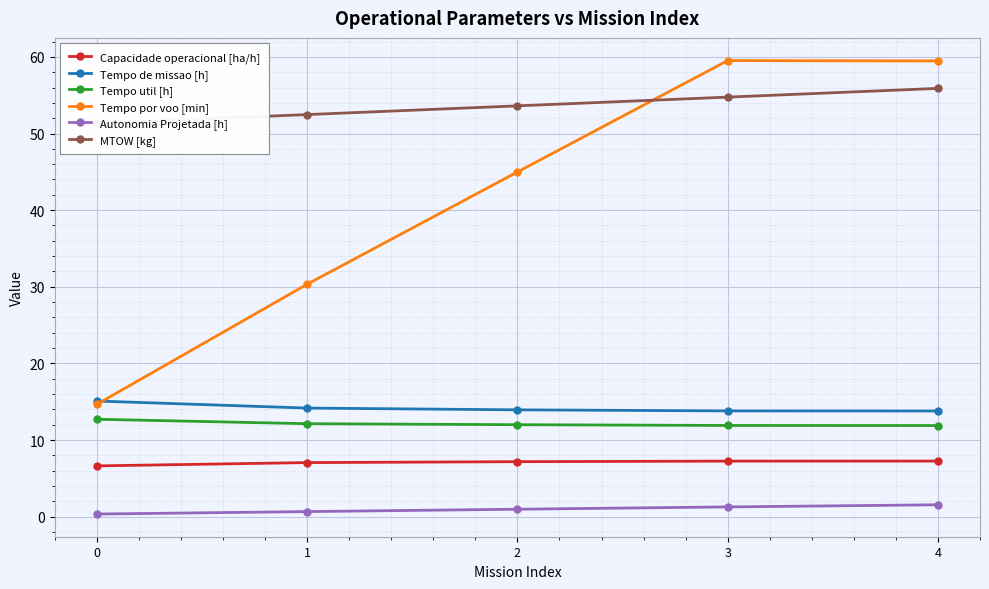

True or false: Tempo util [h] and Tempo por voo [min] cross at least once.

False